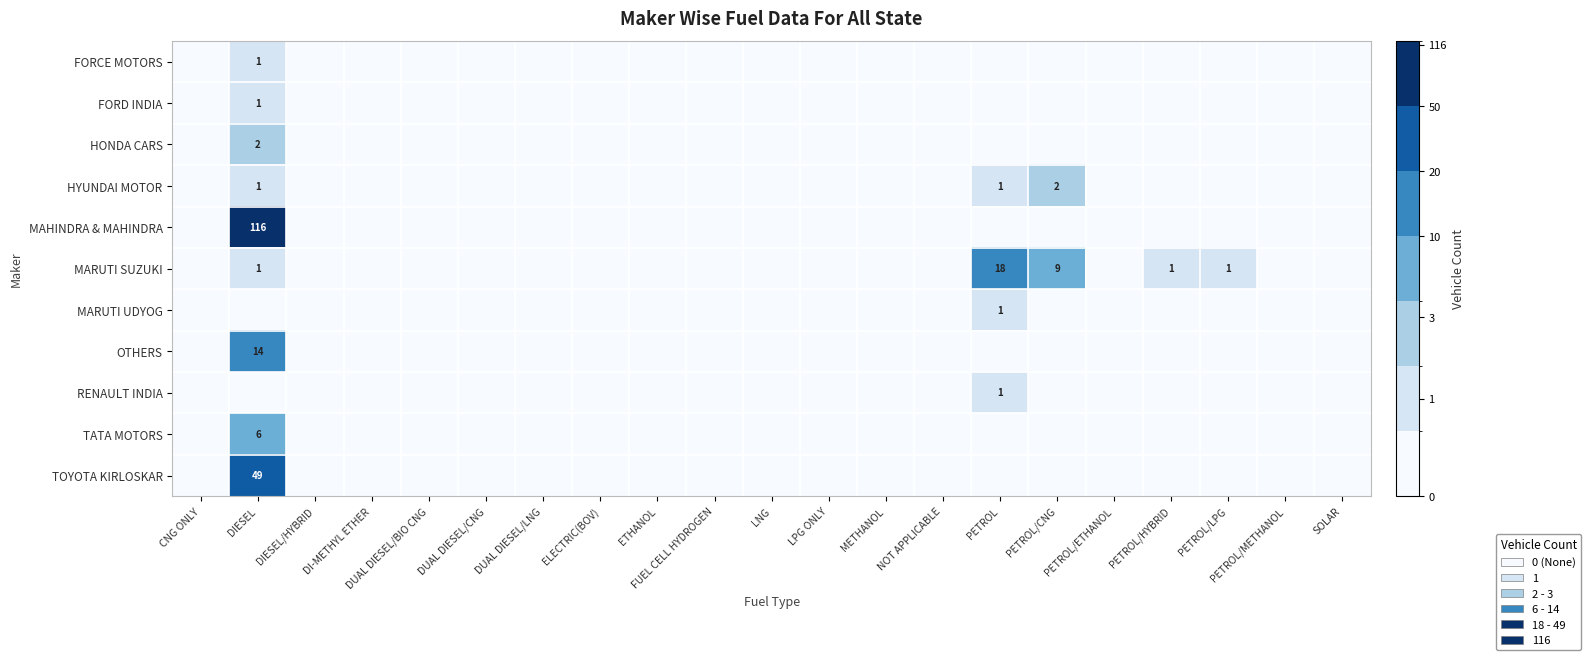

How many distinct data groups are displayed?

11